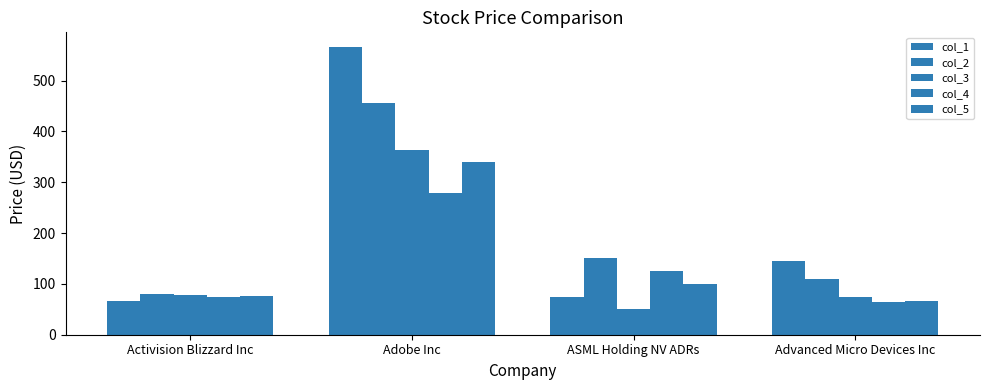

Reading left to right, extract all data points from this chart.

col_1: 66.4	566.6	75.0	145.1
col_2: 79.8	455.0	150.0	110.5
col_3: 78.0	364.2	50.0	75.2
col_4: 74.4	278.3	125.0	64.5
col_5: 76.6	340.2	100.0	66.0